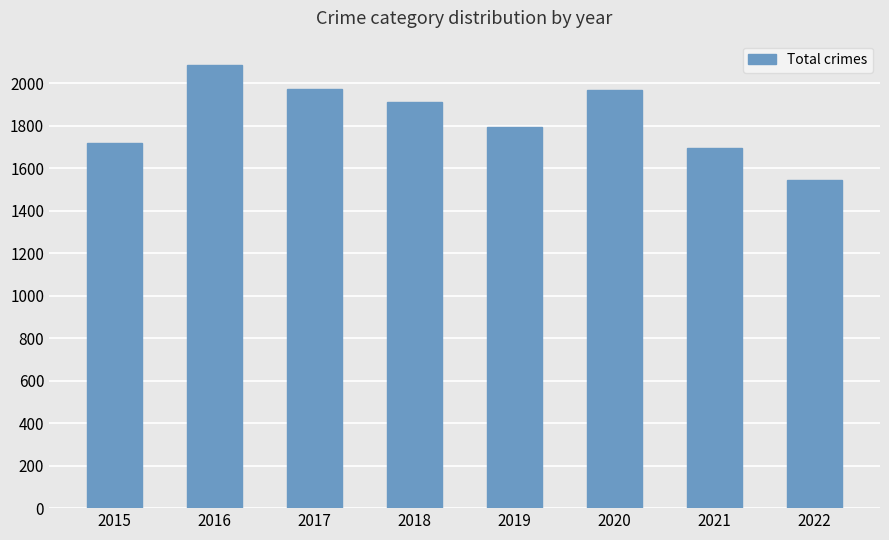

What is the change in value from 2016 to 2020?

-118